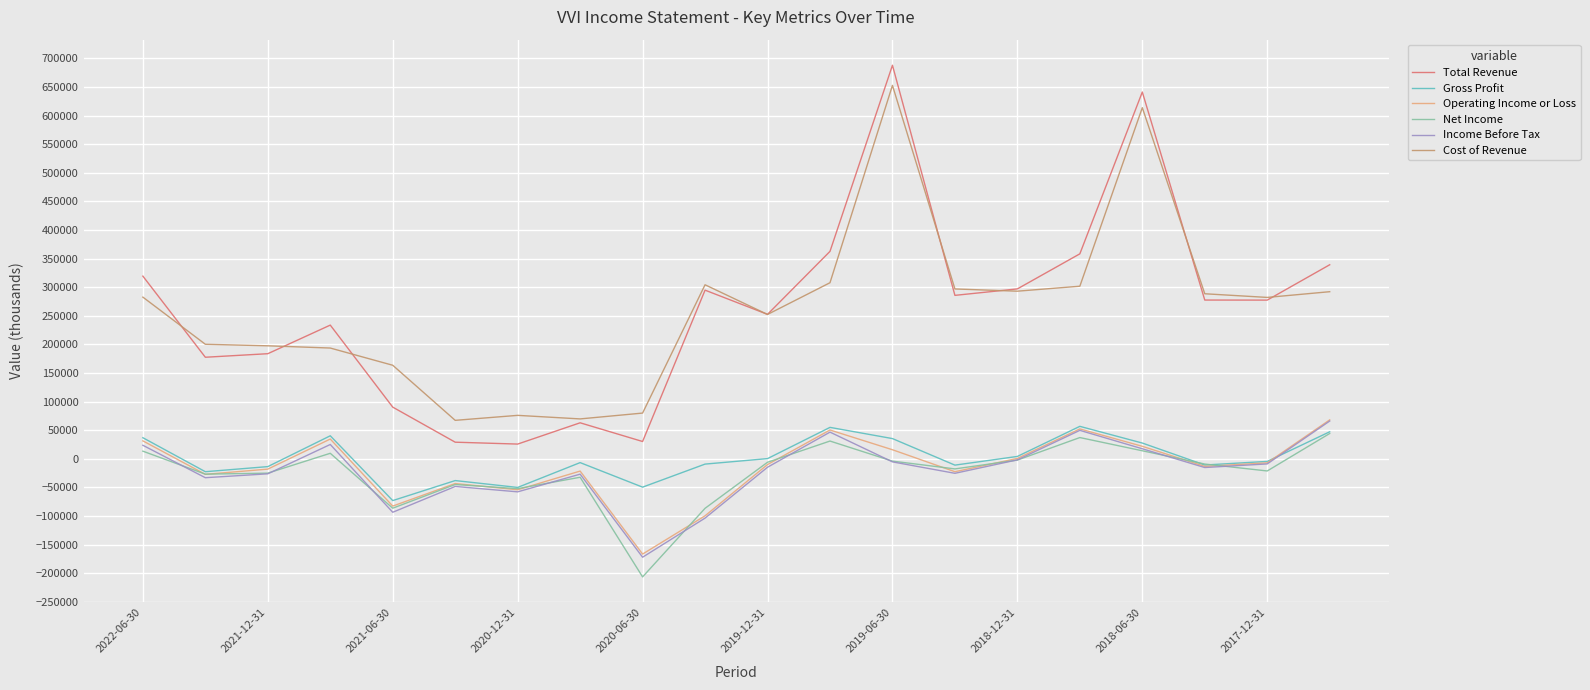

What is the maximum value shown in the chart?

687900